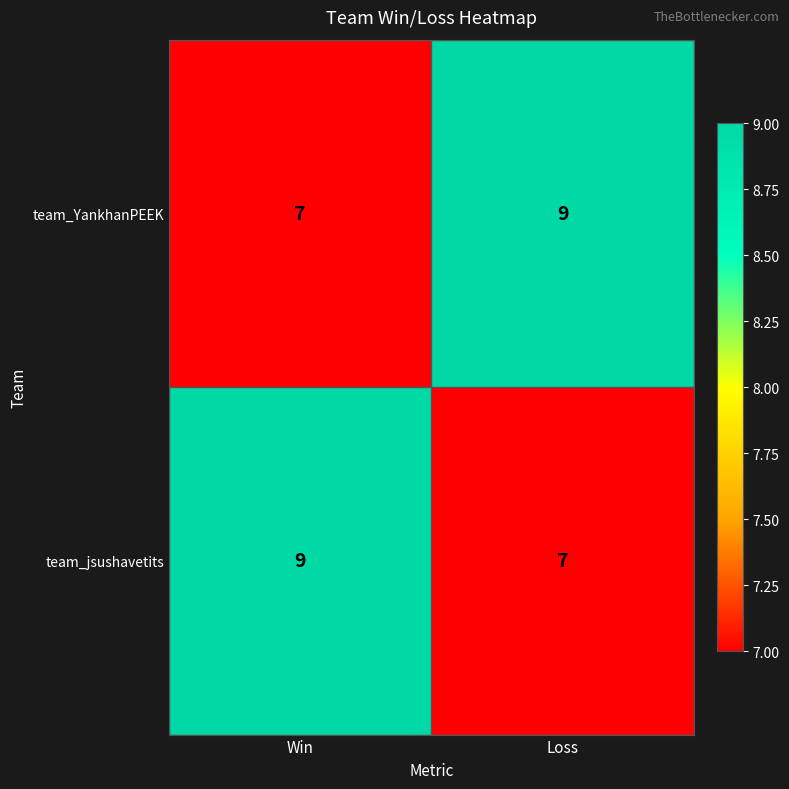

What is the sum of all team_YankhanPEEK values?

16